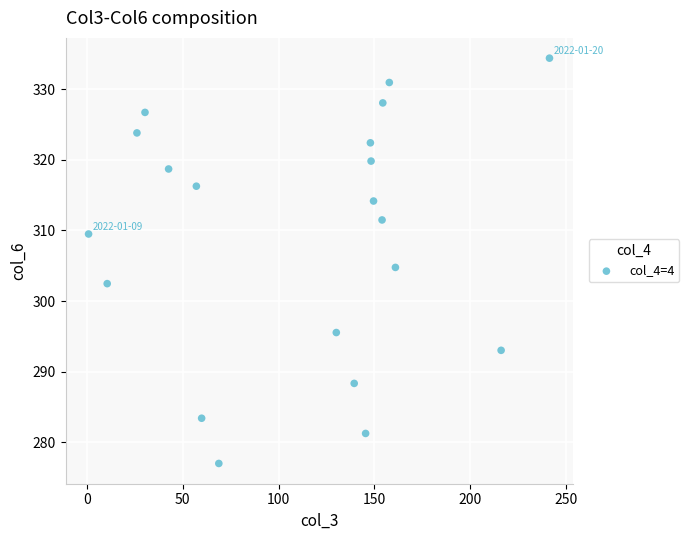

What is the range of X values (max minus min)?

240.6